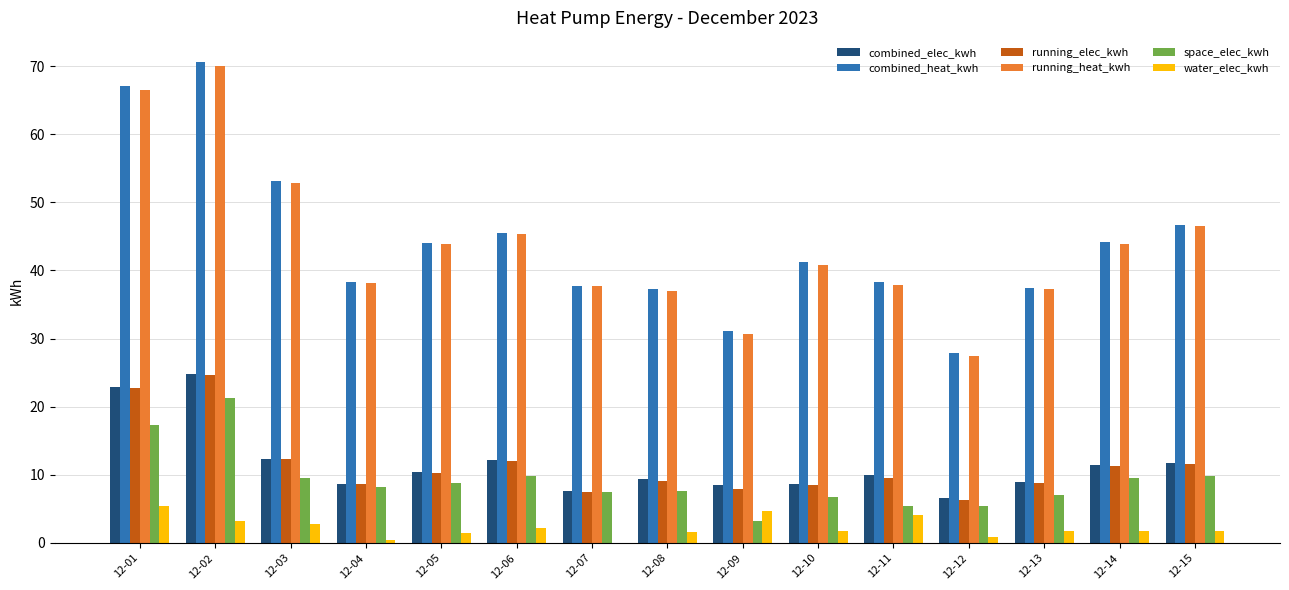

Which category has the highest value across all series?

12-02